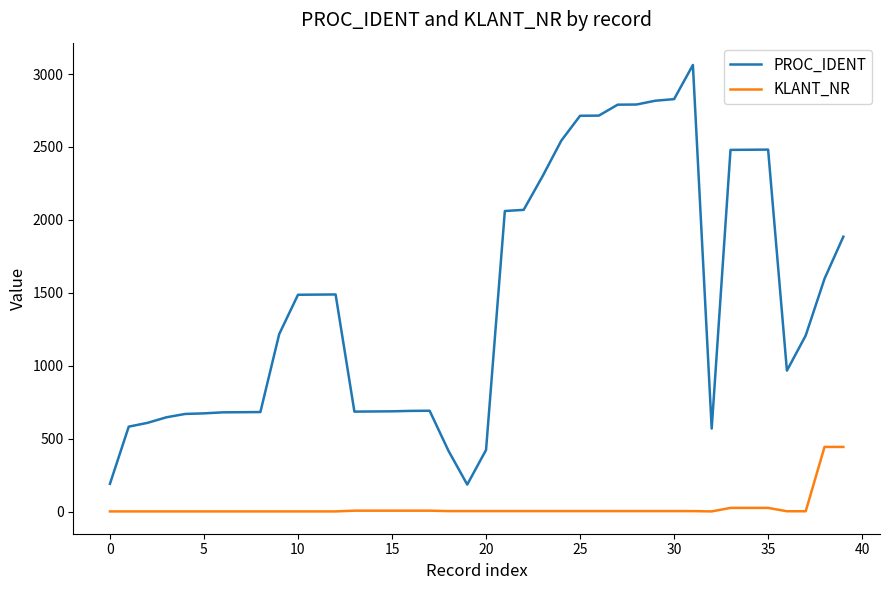

What is the lowest value of the PROC_IDENT series?

186